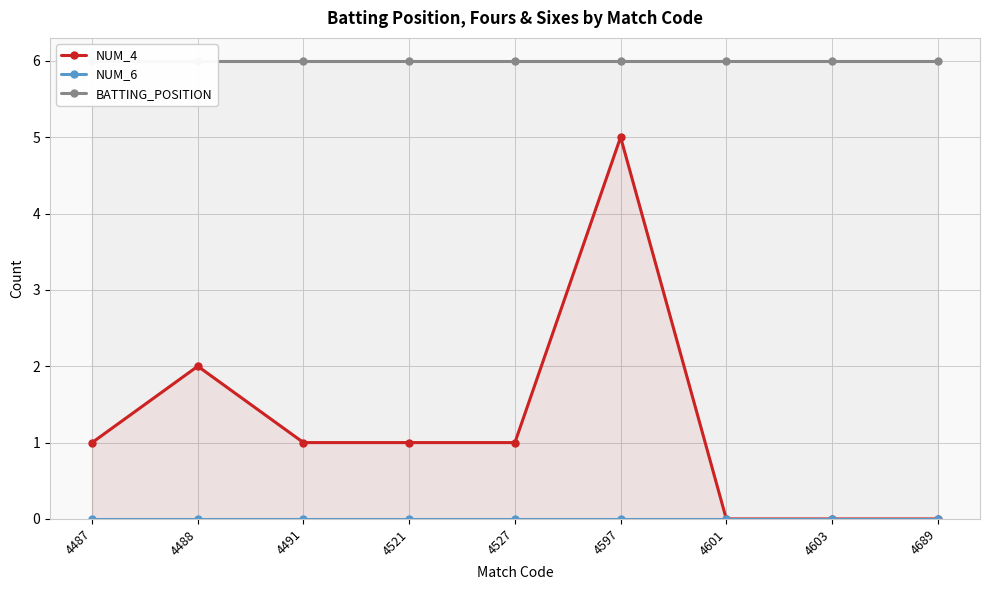

Reading left to right, list all the values displayed in this chart.

NUM_4: 4487=1	4488=2	4491=1	4521=1	4527=1	4597=5	4601=0	4603=0	4689=0
NUM_6: 4487=0	4488=0	4491=0	4521=0	4527=0	4597=0	4601=0	4603=0	4689=0
BATTING_POSITION: 4487=6	4488=6	4491=6	4521=6	4527=6	4597=6	4601=6	4603=6	4689=6